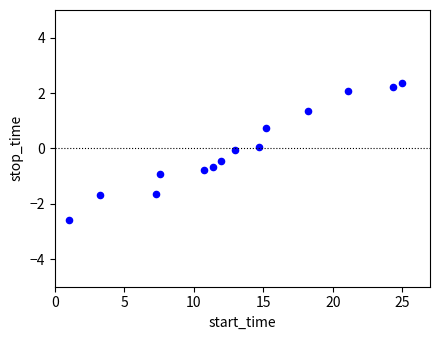

What is the range of Y values (max minus min)?

4.9